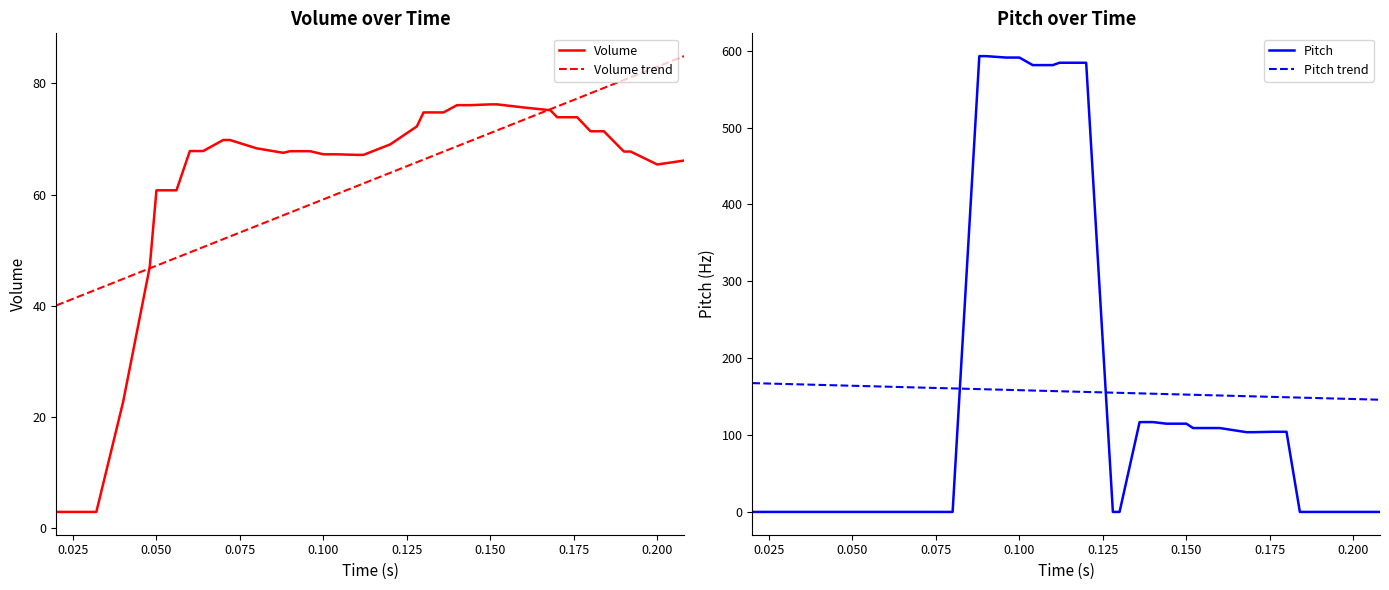

What is the average value of the Volume series?

62.7